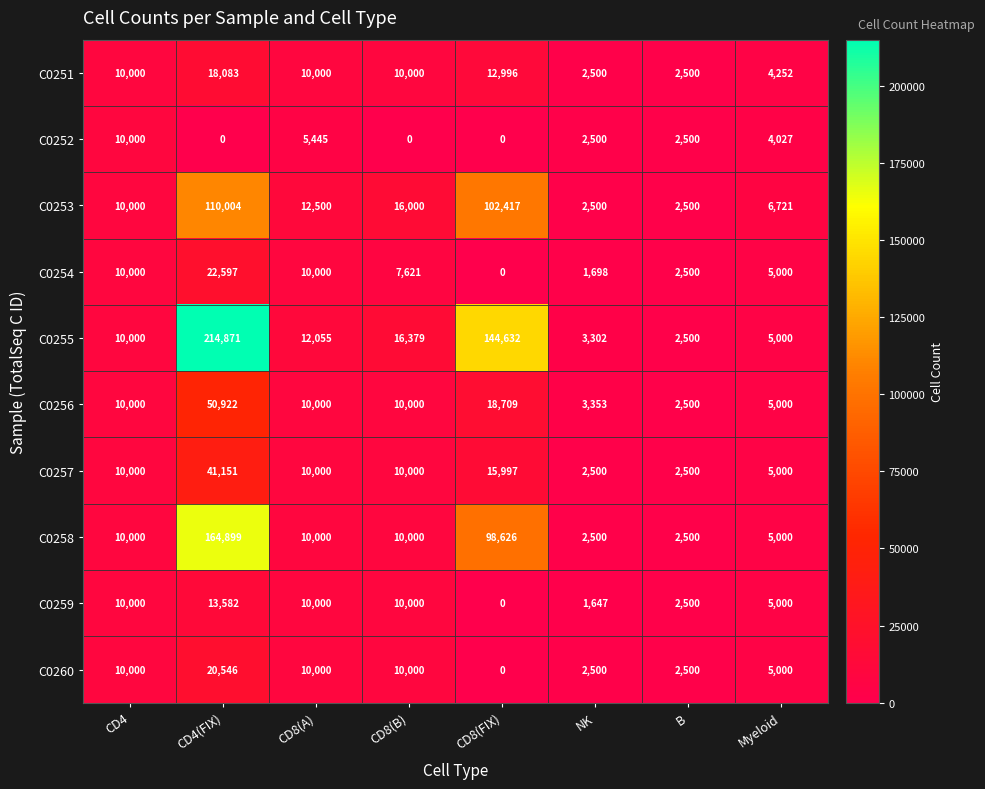

Which series changed the most between CD8(FIX) and NK?

C0255